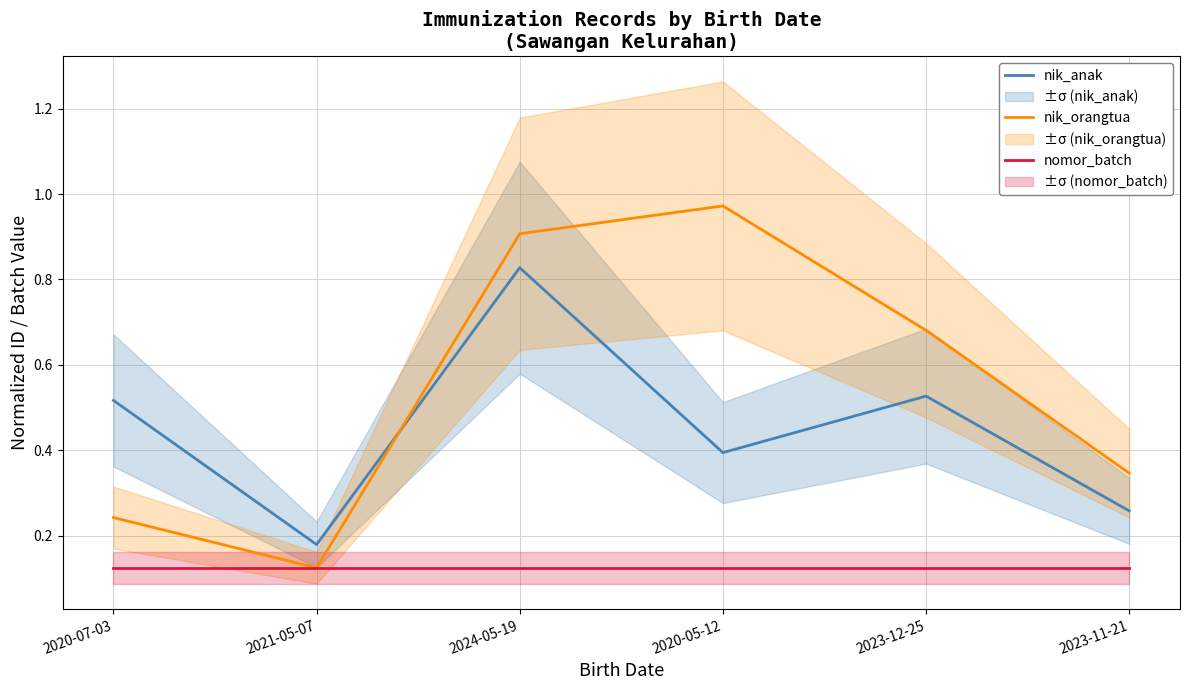

Which category has the highest value in the nomor_batch series?

2020-07-03